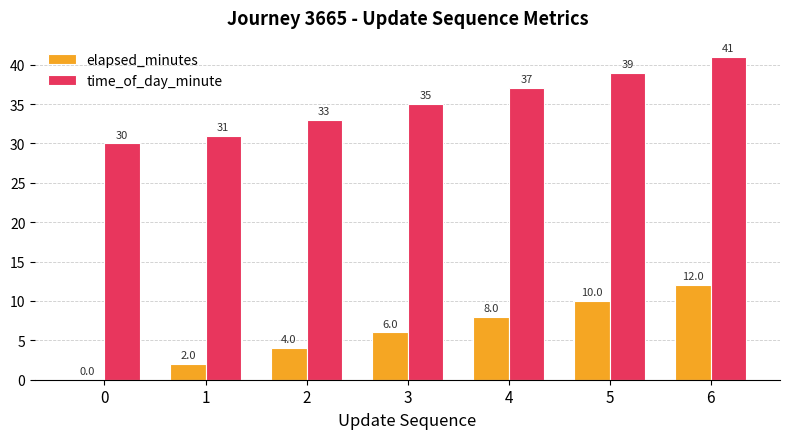

How many groups of bars are there?

7